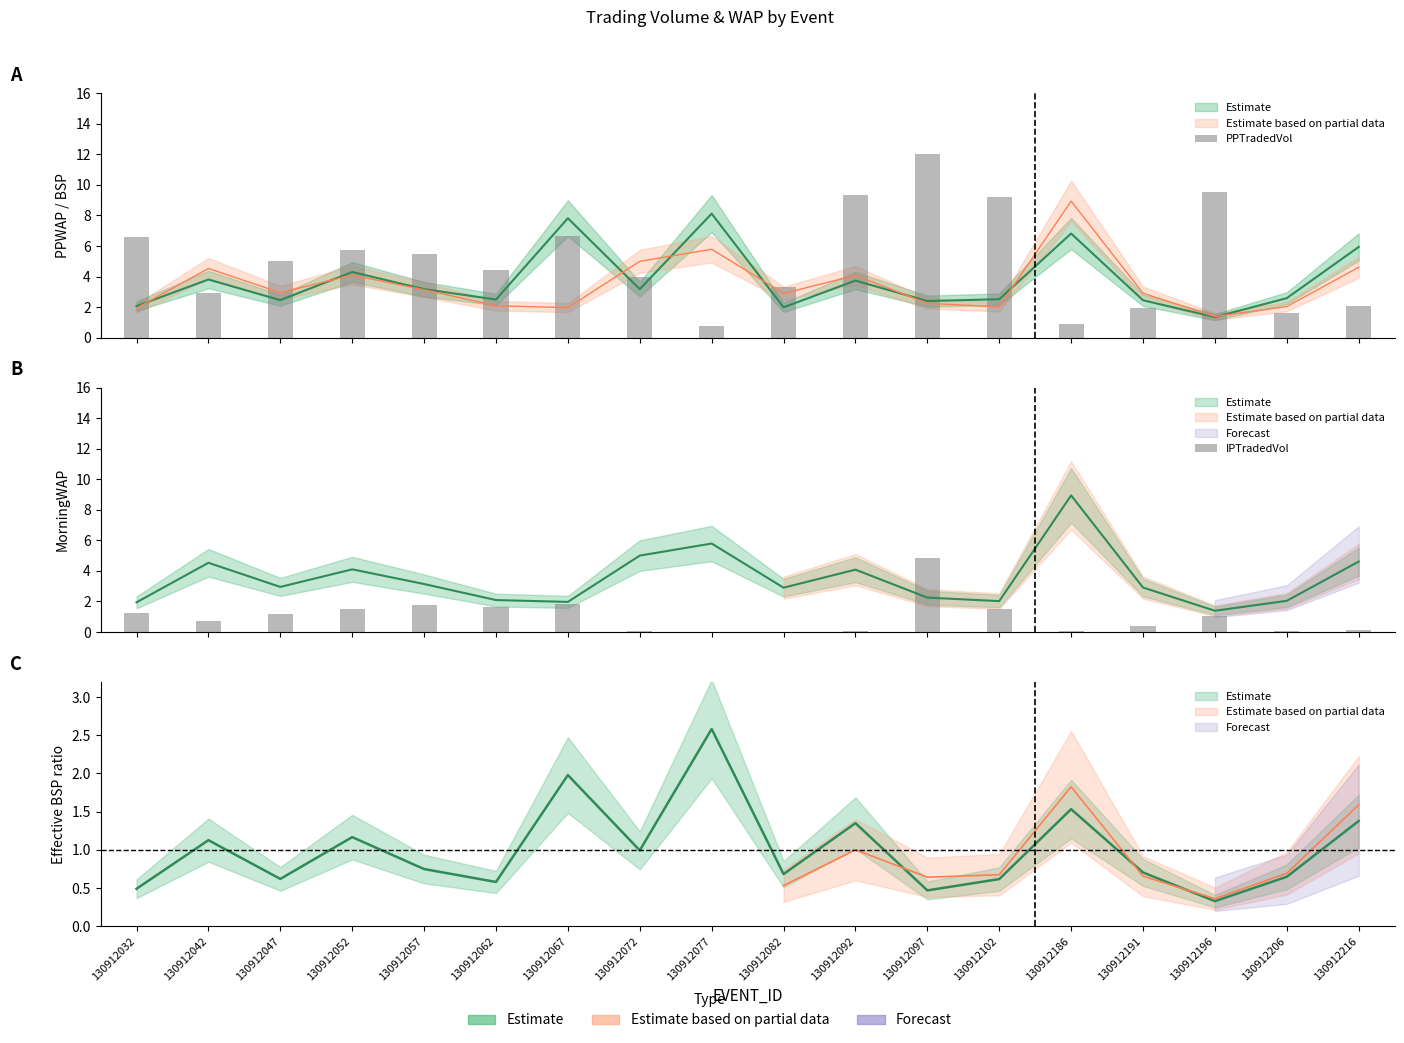

What is the average value of the MORNINGWAP series?

3.5